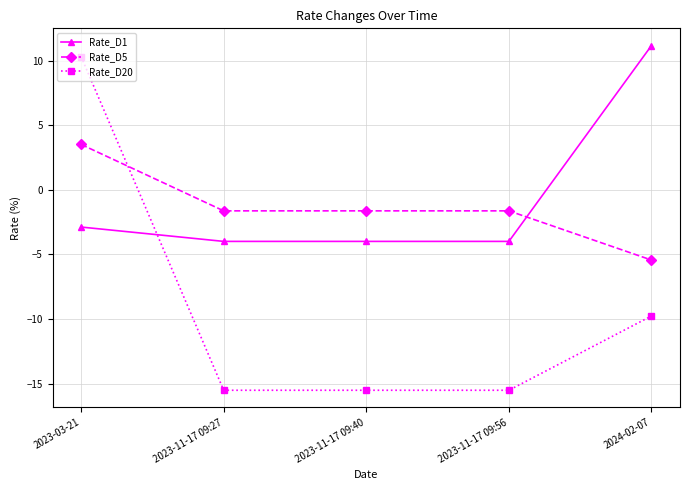

What is the highest value of the Rate_D1 series?

11.2